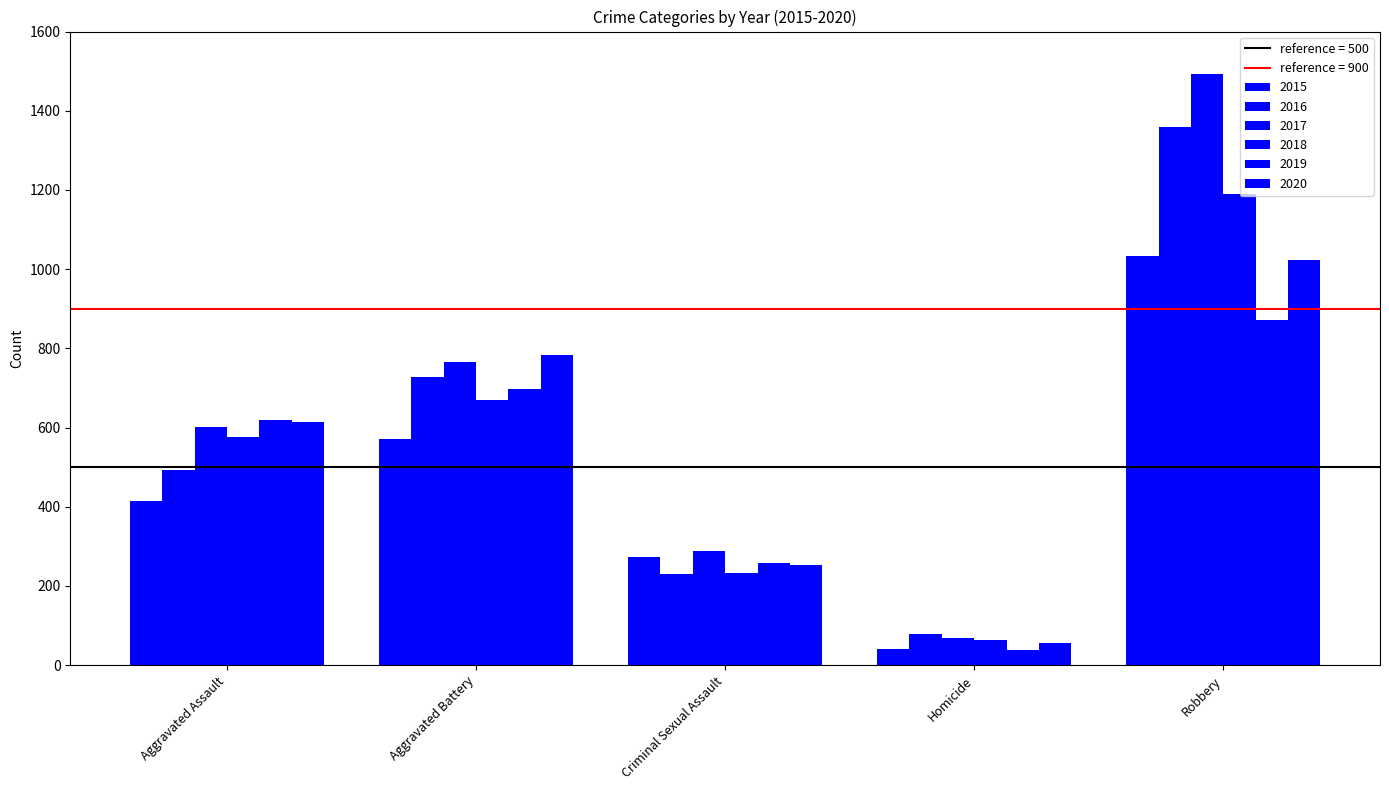

How many series are shown in this chart?

6